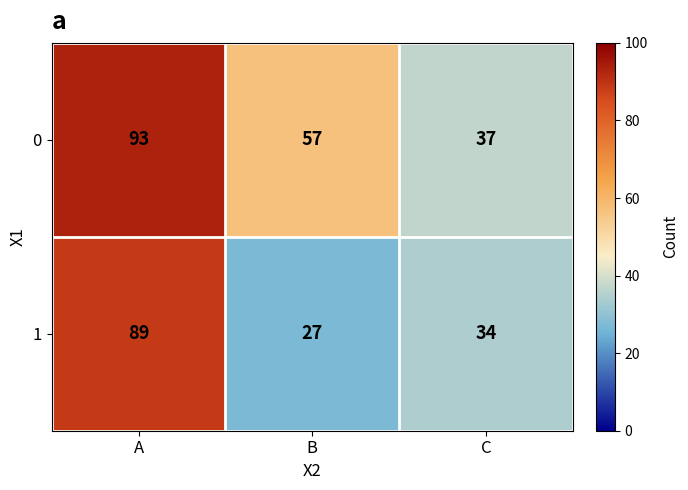

Which series has the widest spread of values?

1